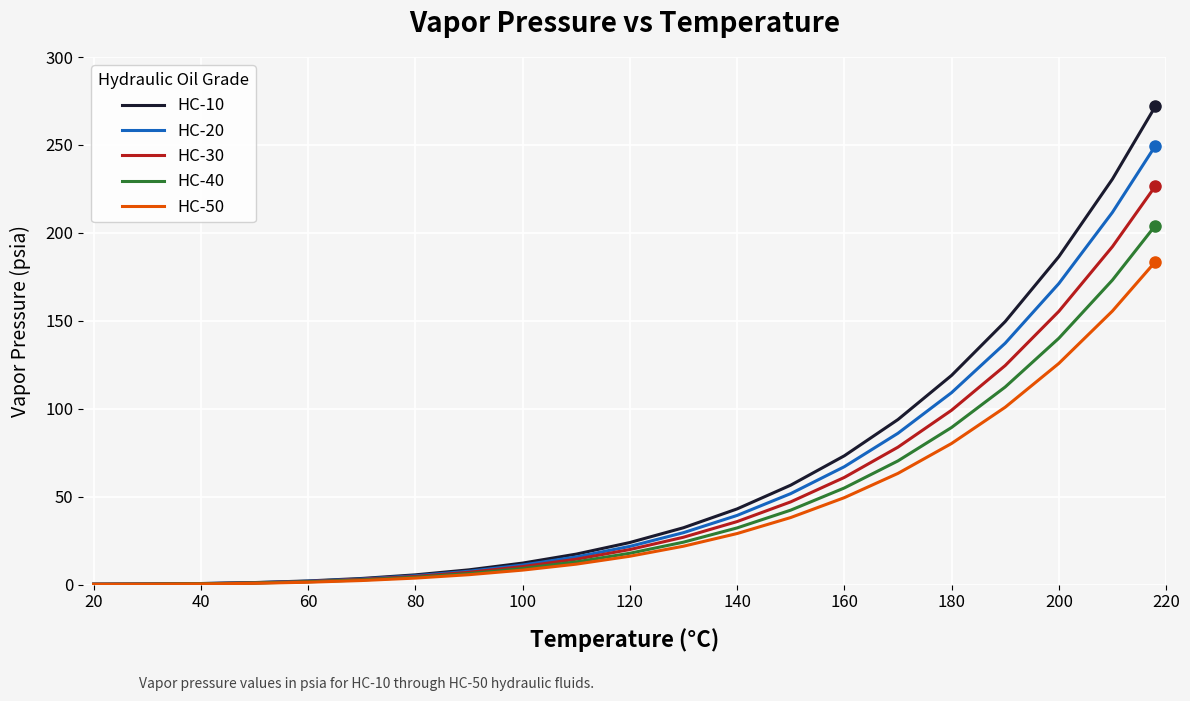

Rank the series by their average value, from highest to lowest.

HC-10, HC-20, HC-30, HC-40, HC-50